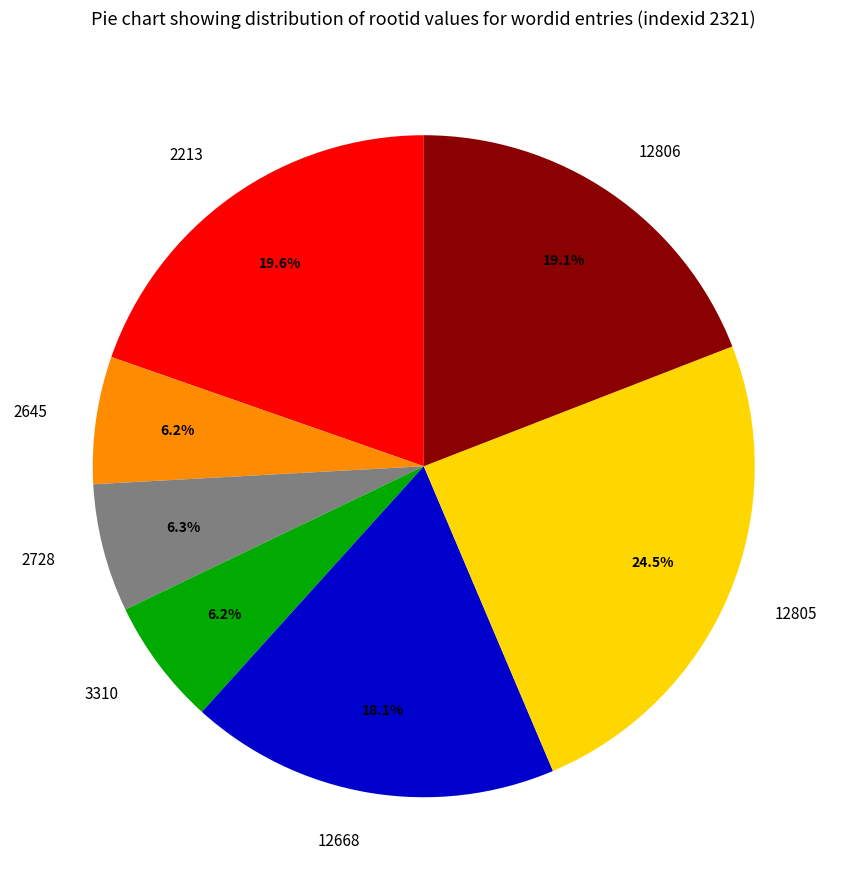

Count the number of slices in the pie.

7